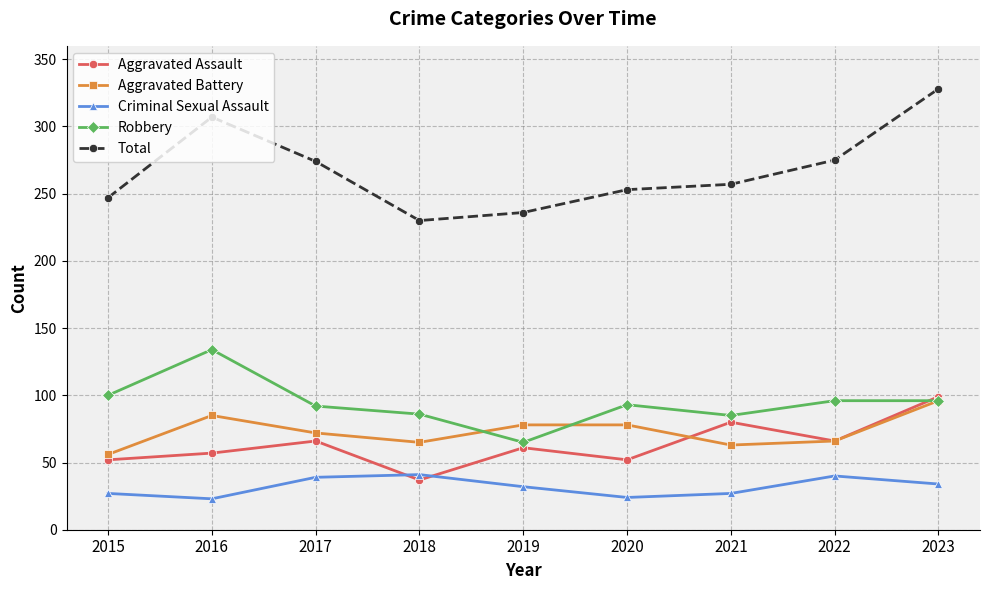

At 2016, list the series in order from largest to smallest.

Total, Robbery, Aggravated Battery, Aggravated Assault, Criminal Sexual Assault